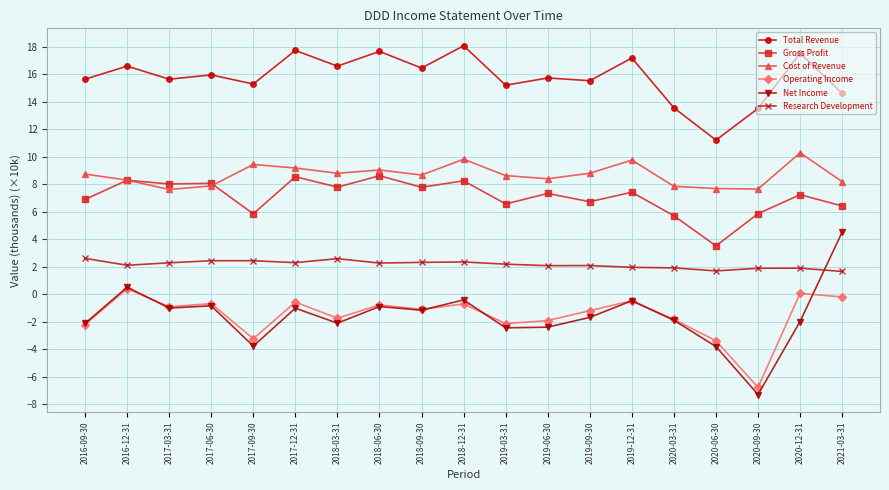

How many data points does each series have?

19